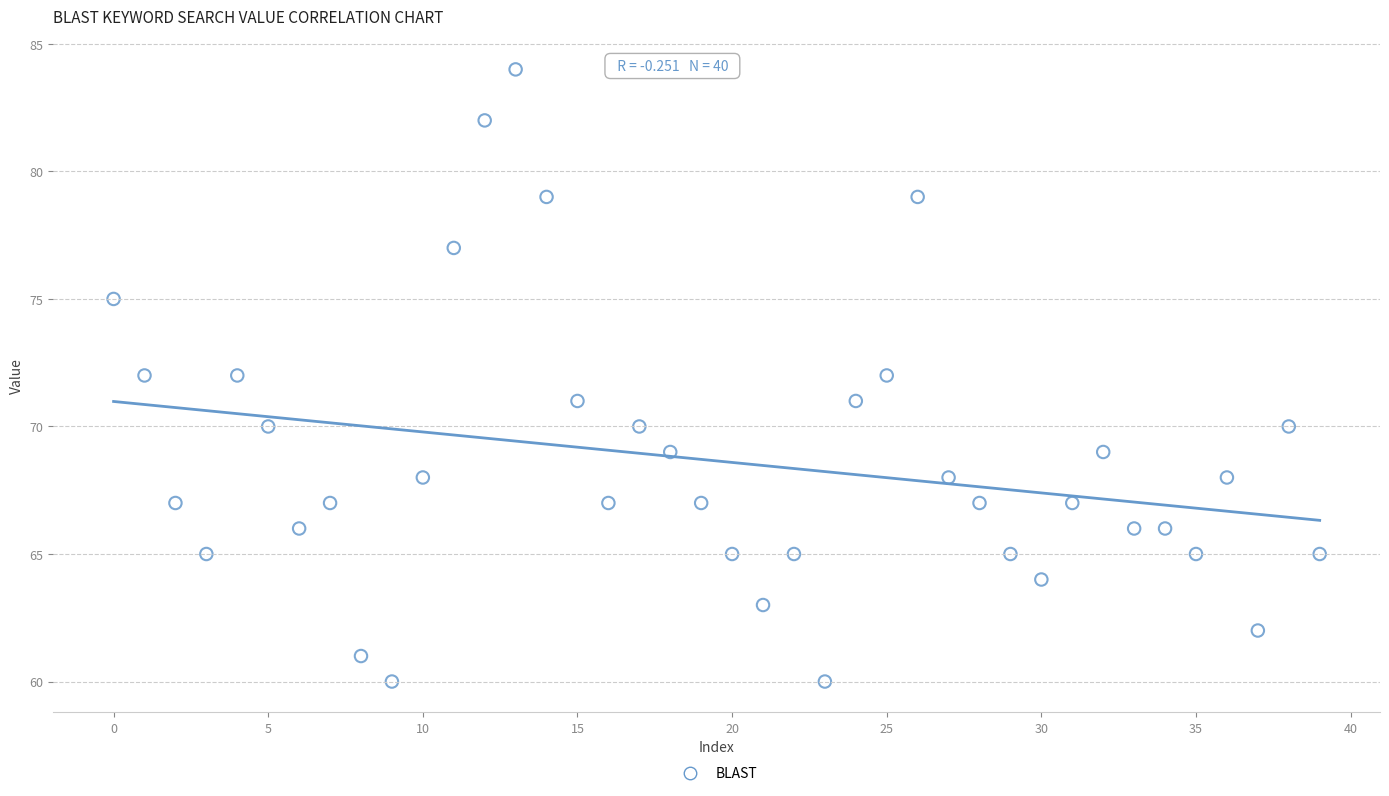

What is the range of Y values (max minus min)?

24